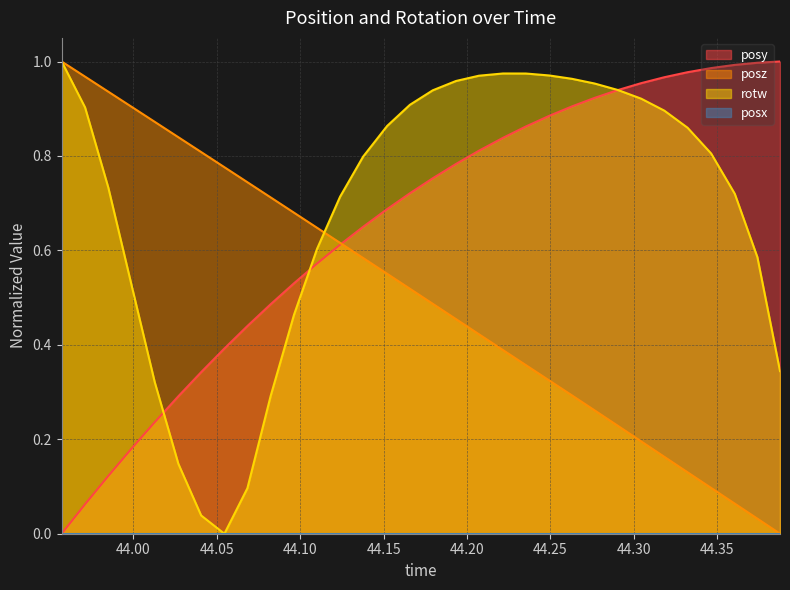

What is the label of the 17th point from the left?

44.17944